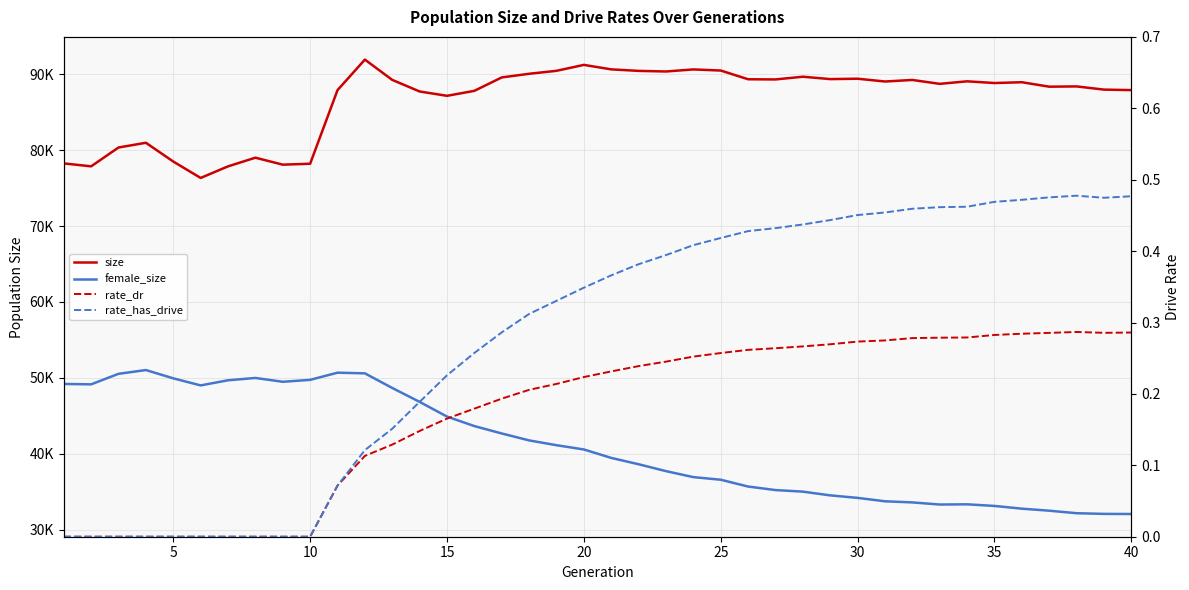

What is the difference between the second highest and minimum values in the female_size series?

18621.0